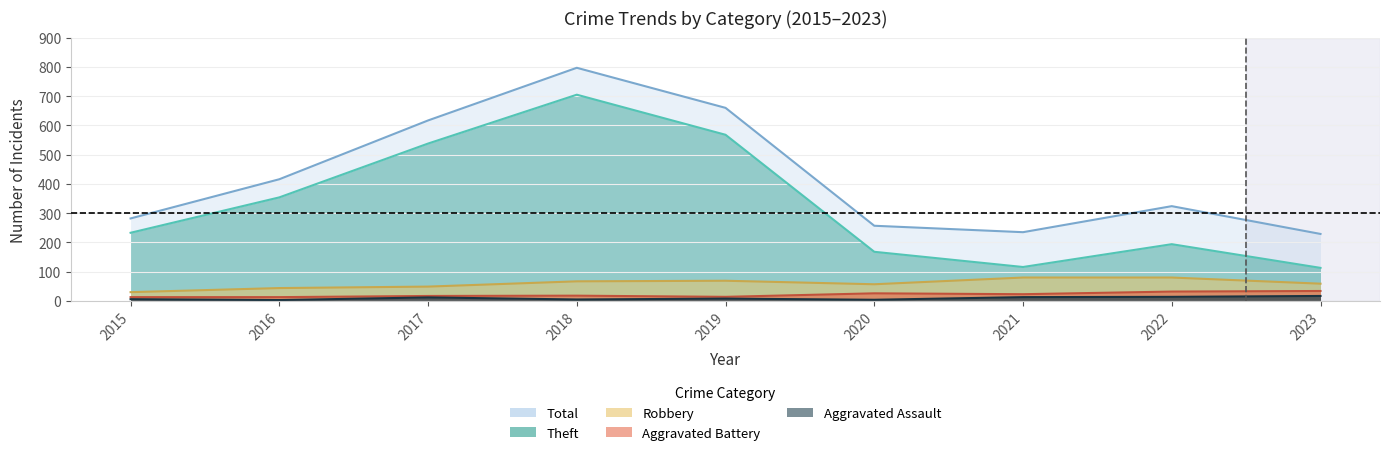

Is it true that Aggravated Battery equals 26 at 2020?

True